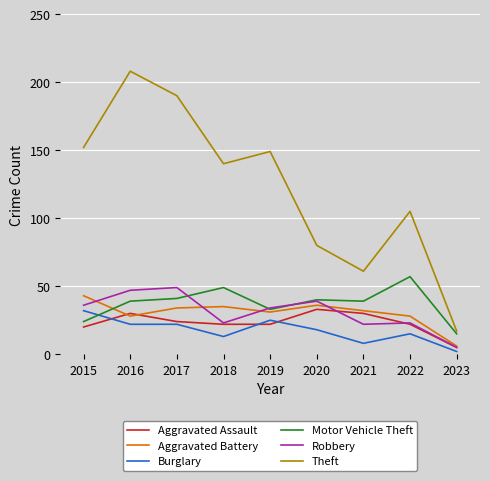

Reading left to right, what are all the values shown in this chart?

Aggravated Assault: 20	30	24	22	22	33	30	22	5
Aggravated Battery: 43	28	34	35	31	36	32	28	6
Burglary: 32	22	22	13	25	18	8	15	2
Motor Vehicle Theft: 24	39	41	49	33	40	39	57	15
Robbery: 36	47	49	23	34	39	22	23	5
Theft: 152	208	190	140	149	80	61	105	17